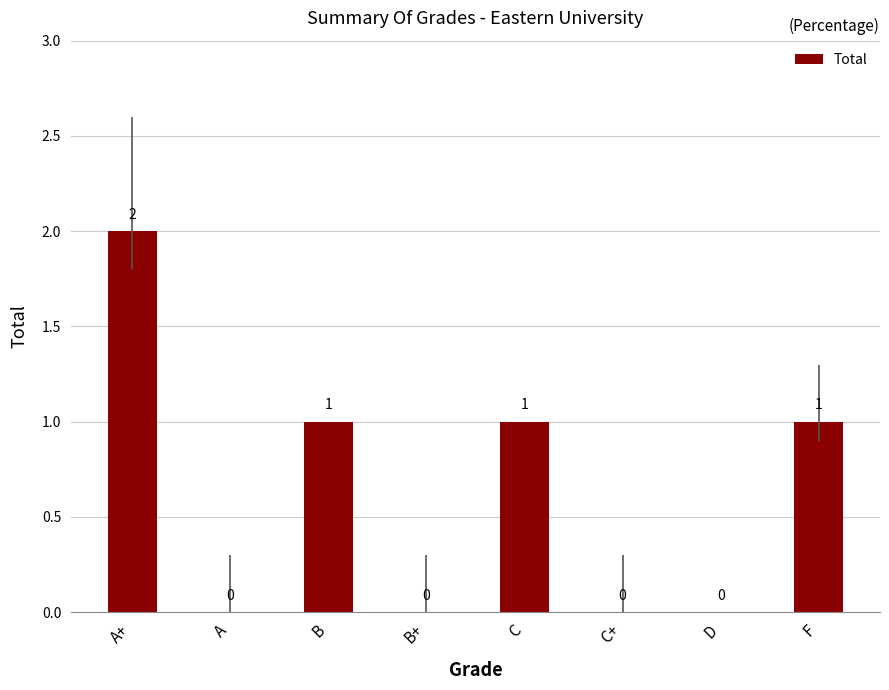

The chart shows a value of 1 at C. True or false?

True